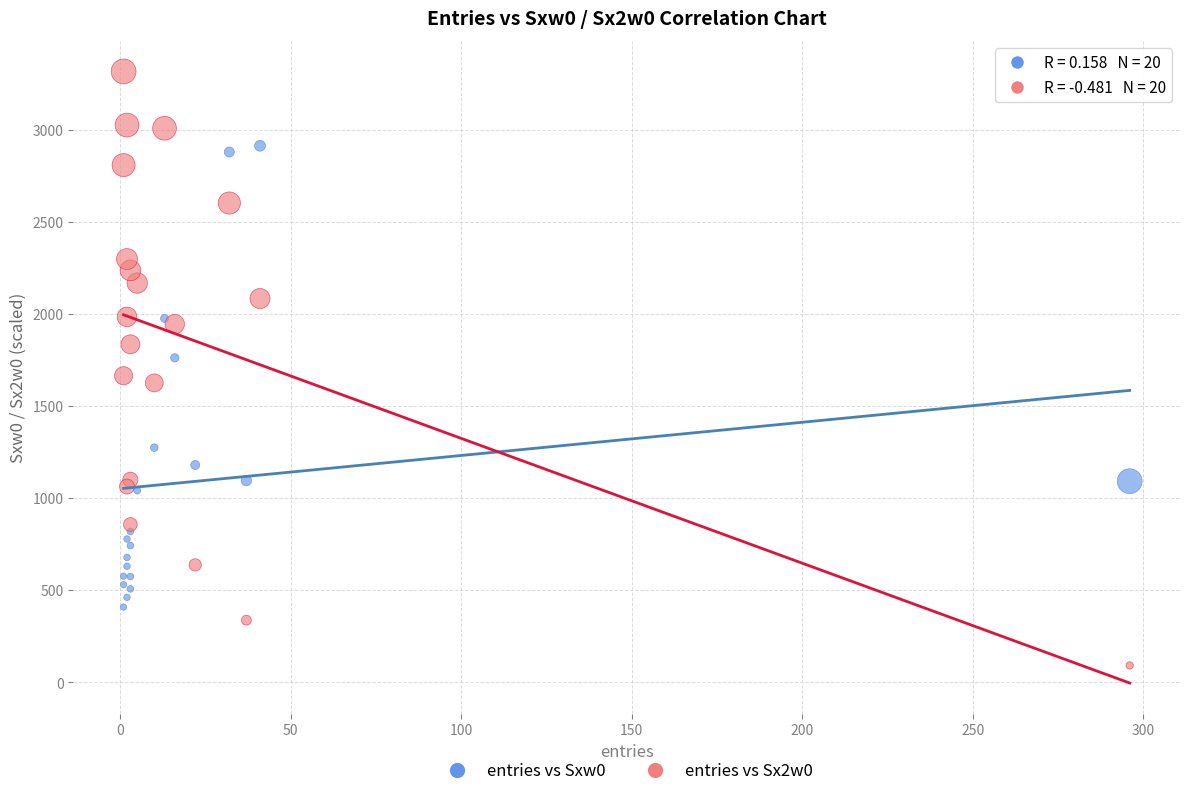

Which series reaches the minimum Y coordinate?

entries vs Sx2w0